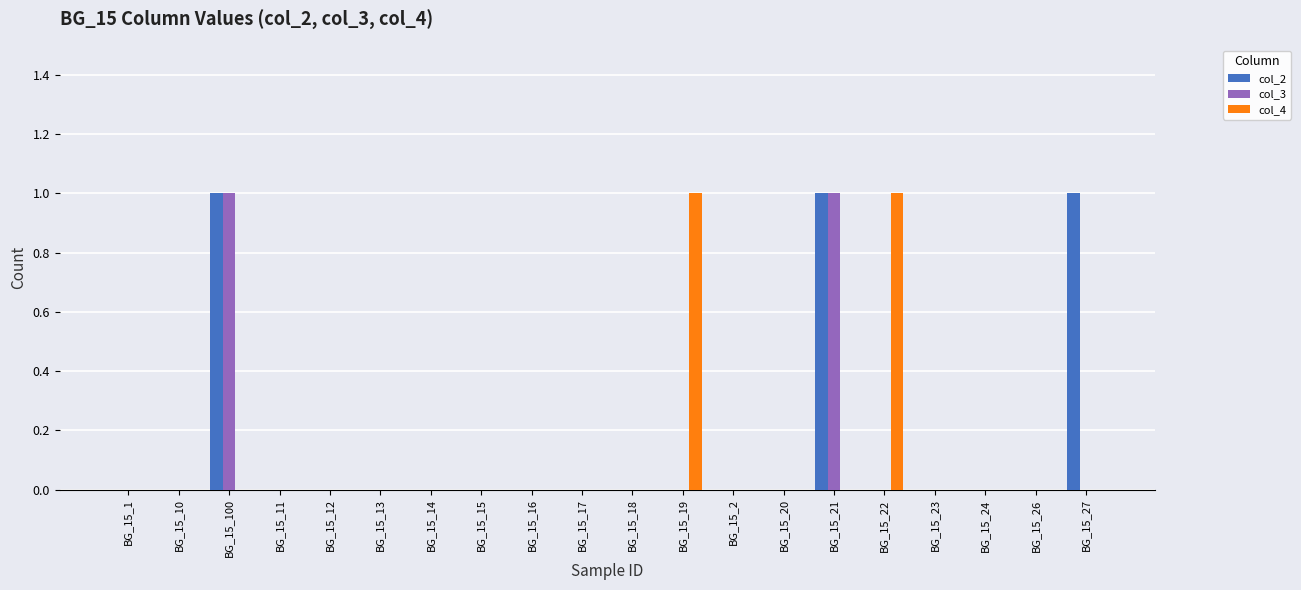

How many groups of bars are there?

20